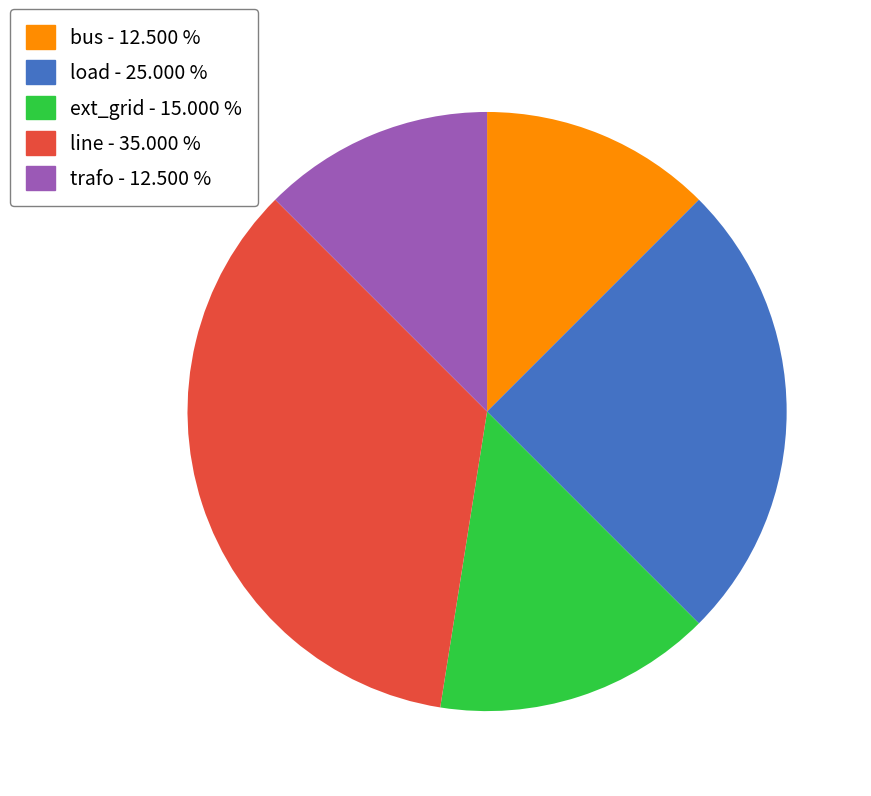

The ext_grid slice represents 1% of the pie. True or false?

False